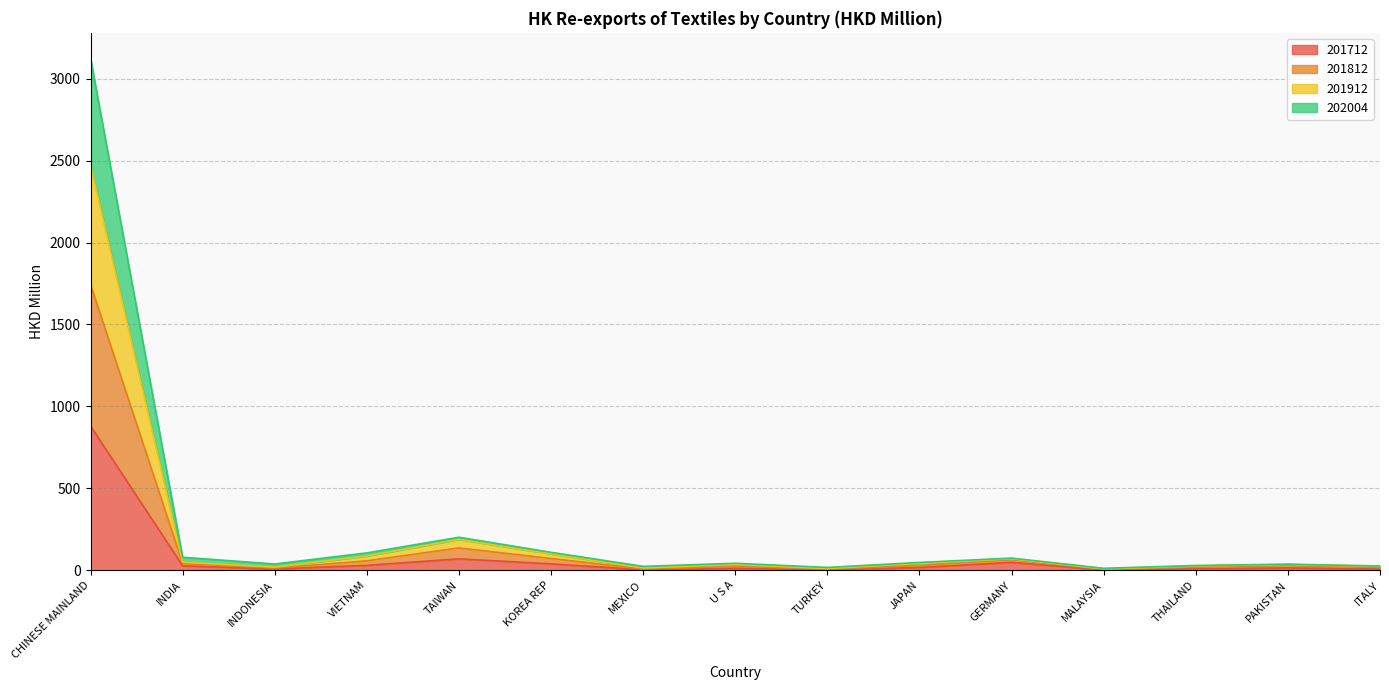

True or false: 202004 and 201912 cross at least once.

False